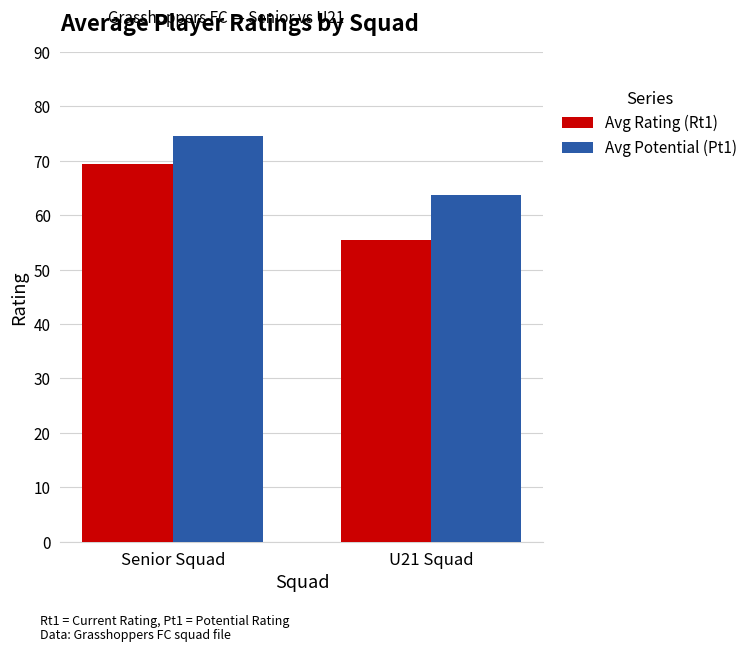

Which series changed the most between Senior Squad and U21 Squad?

Avg Rating (Rt1)